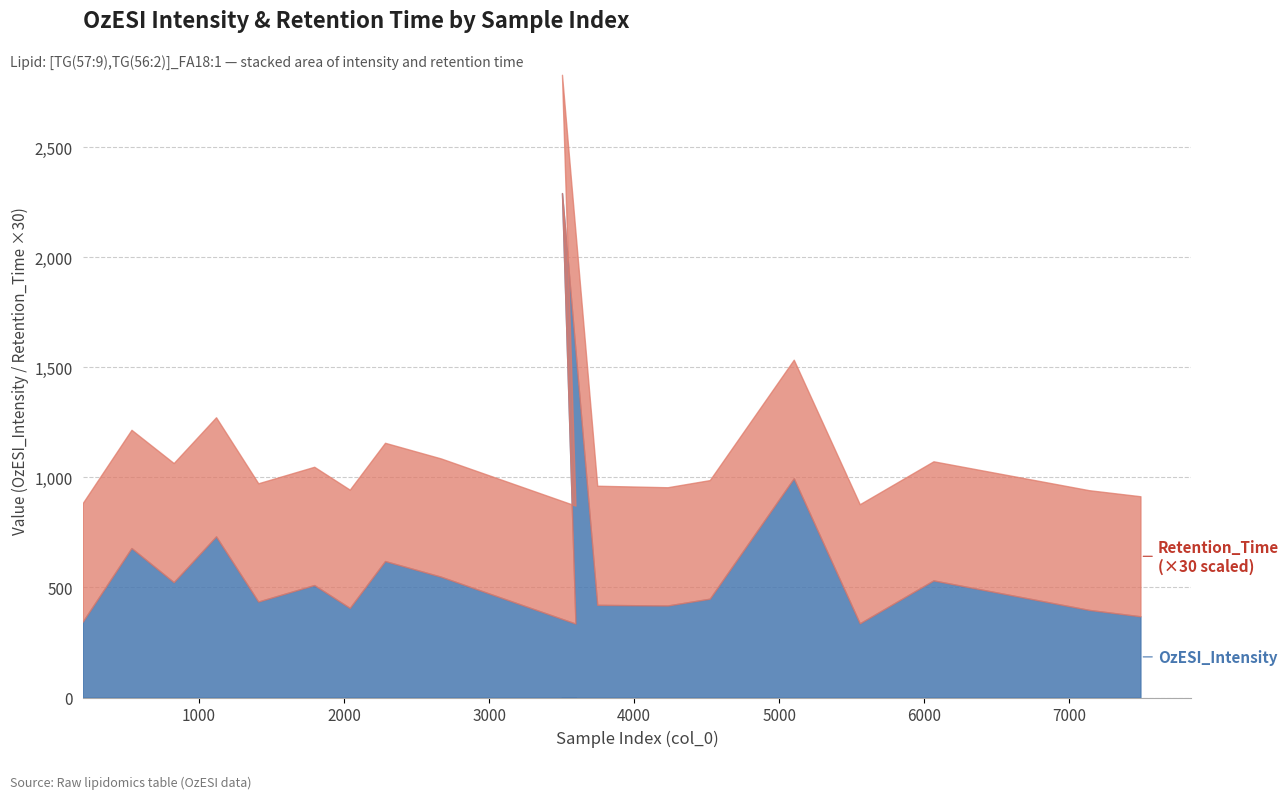

Which series changed the most between 1794 and 2039?

OzESI_Intensity